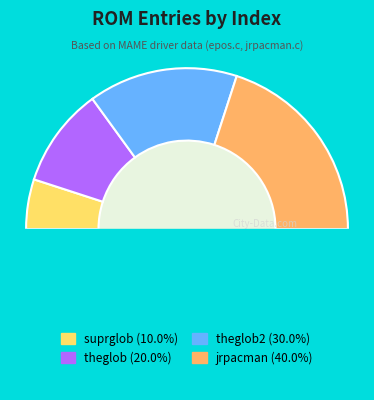

Does jrpacman represent more than half of the total?

No